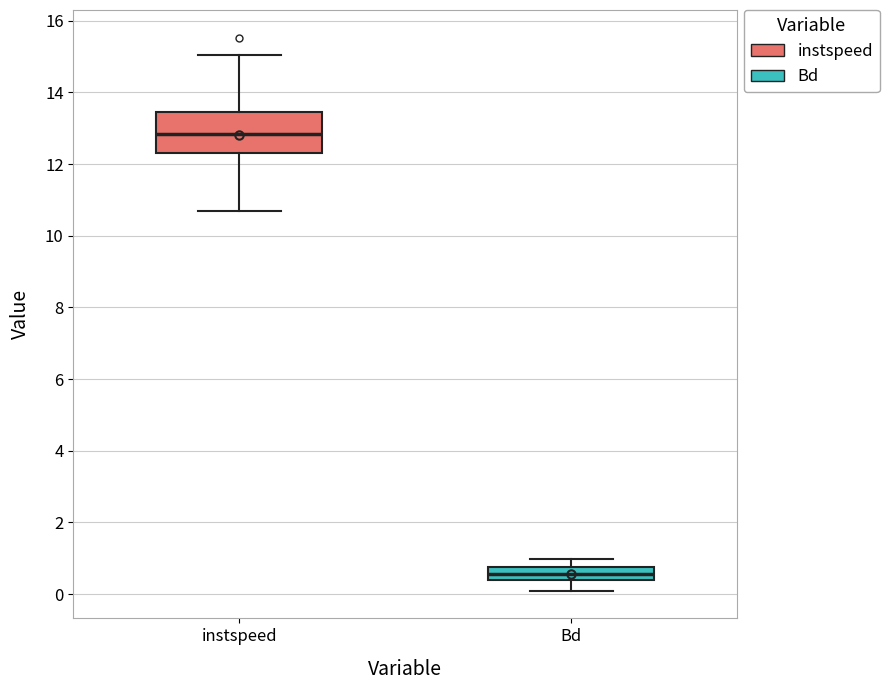

Reading left to right, read every box against the y-axis: the position of its median line, the range the box covers, and the ends of its whiskers. The values are not printed on the chart, so give them approximately, as read against the axis.

instspeed: median 12.8, box 12.2 to 13.4, whiskers 10.6 to 15.0
Bd: median 0.6, box 0.4 to 0.8, whiskers 0.0 to 1.0